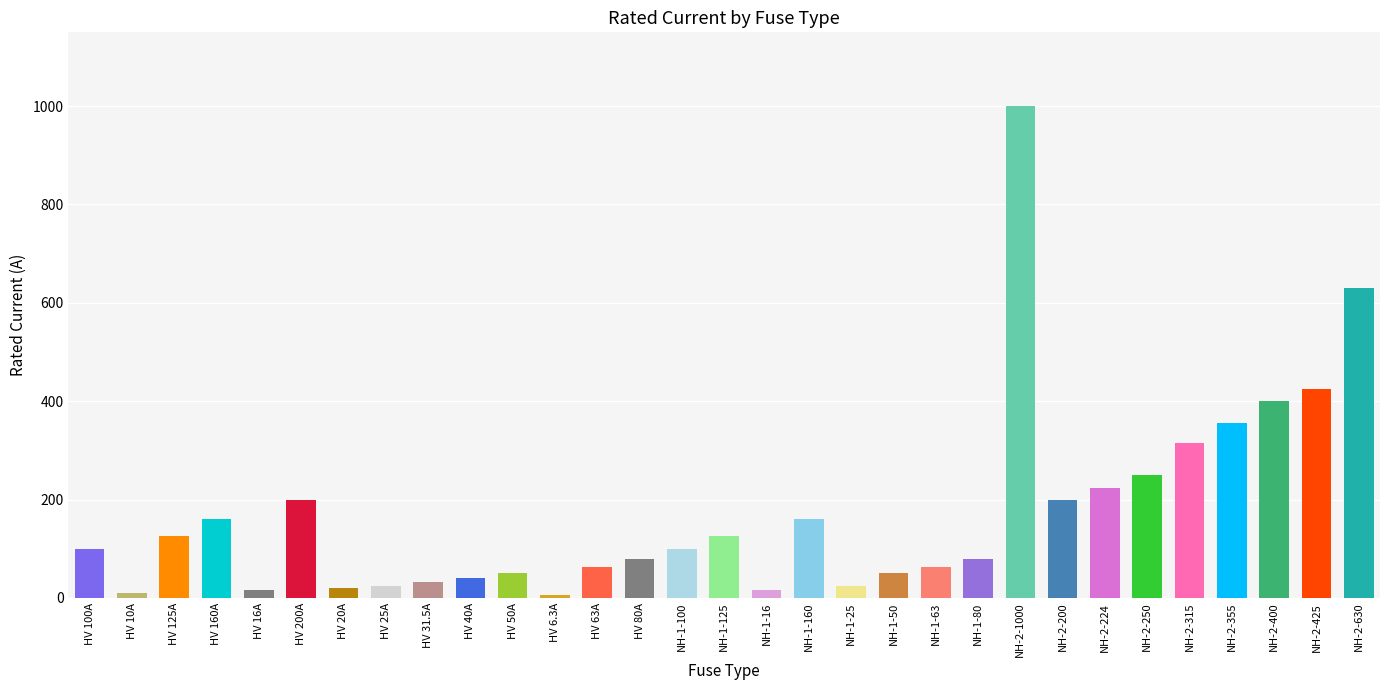

What is the sum of the values at HV 6.3A and NH-2-355?

361.3